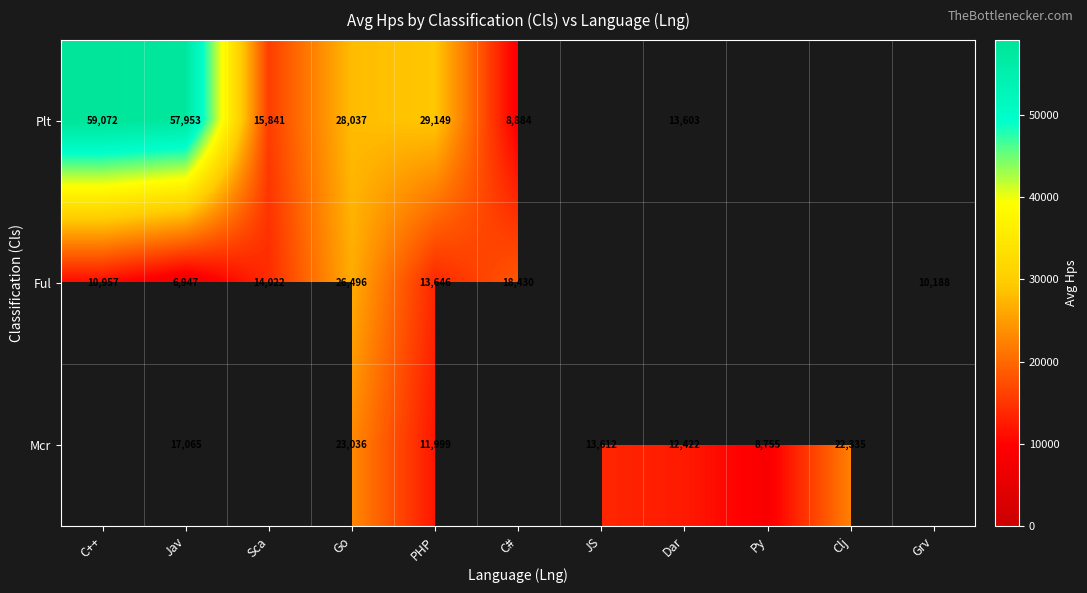

What is the difference between the Ful values at Go and Jav?

19549